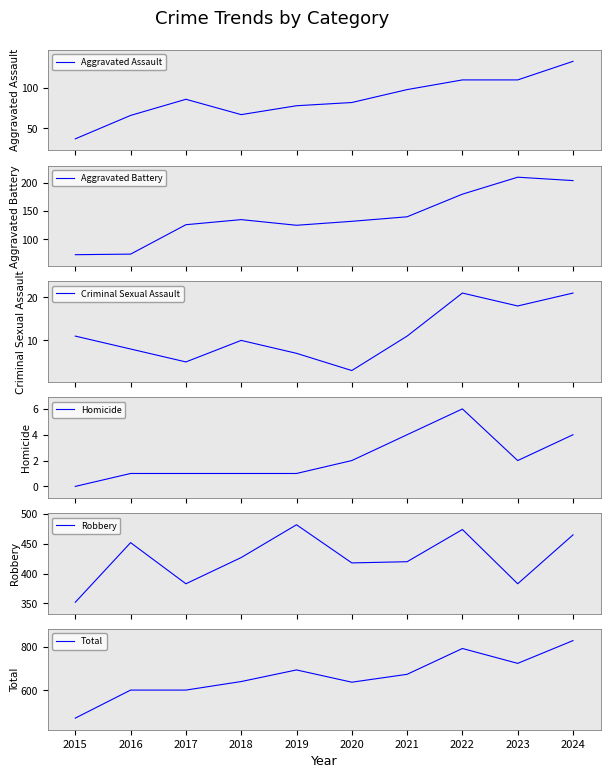

Is this an area chart (filled region under the line)?

No